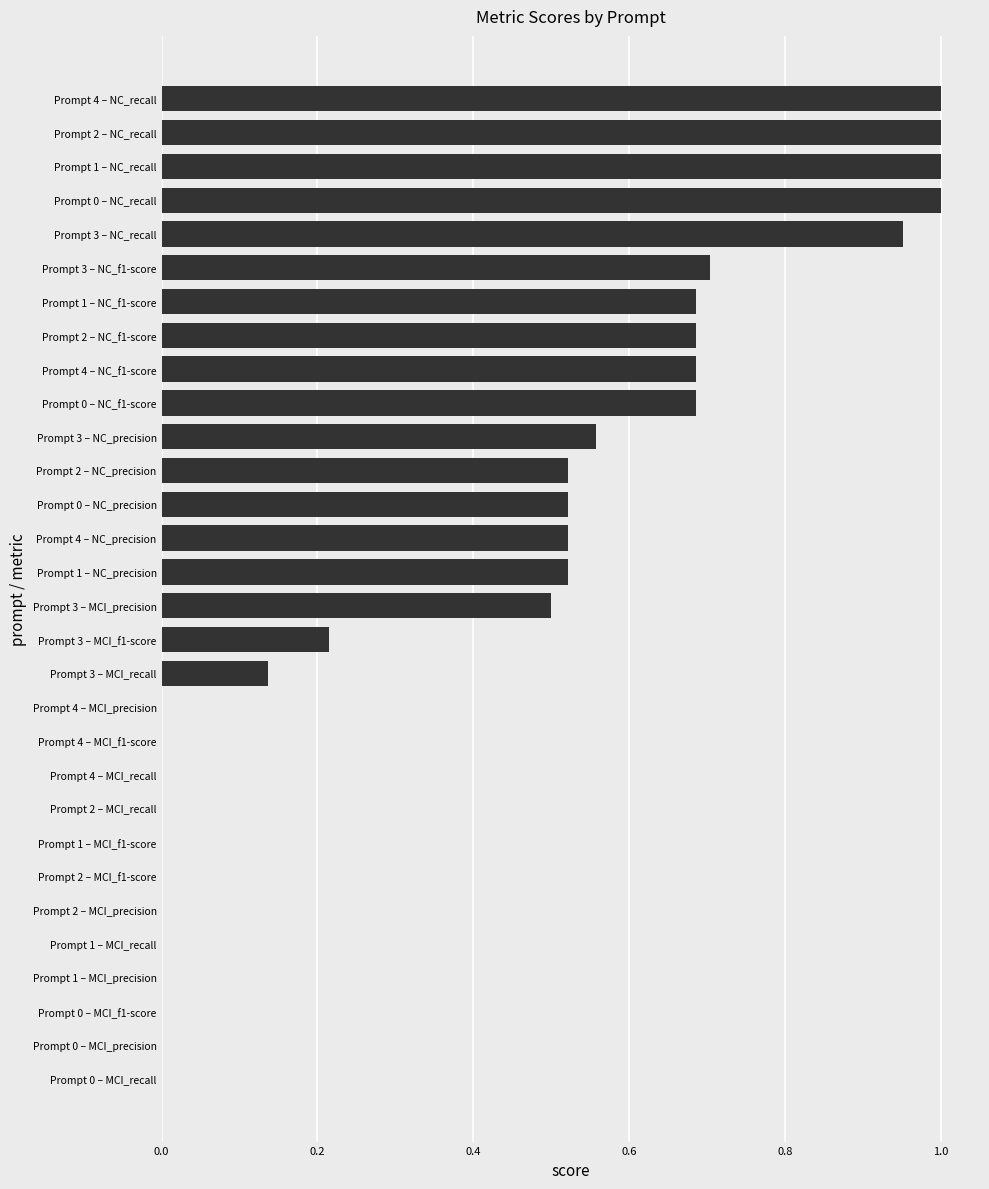

Is it true that the value at Prompt 4 – MCI_recall is 0.0?

True